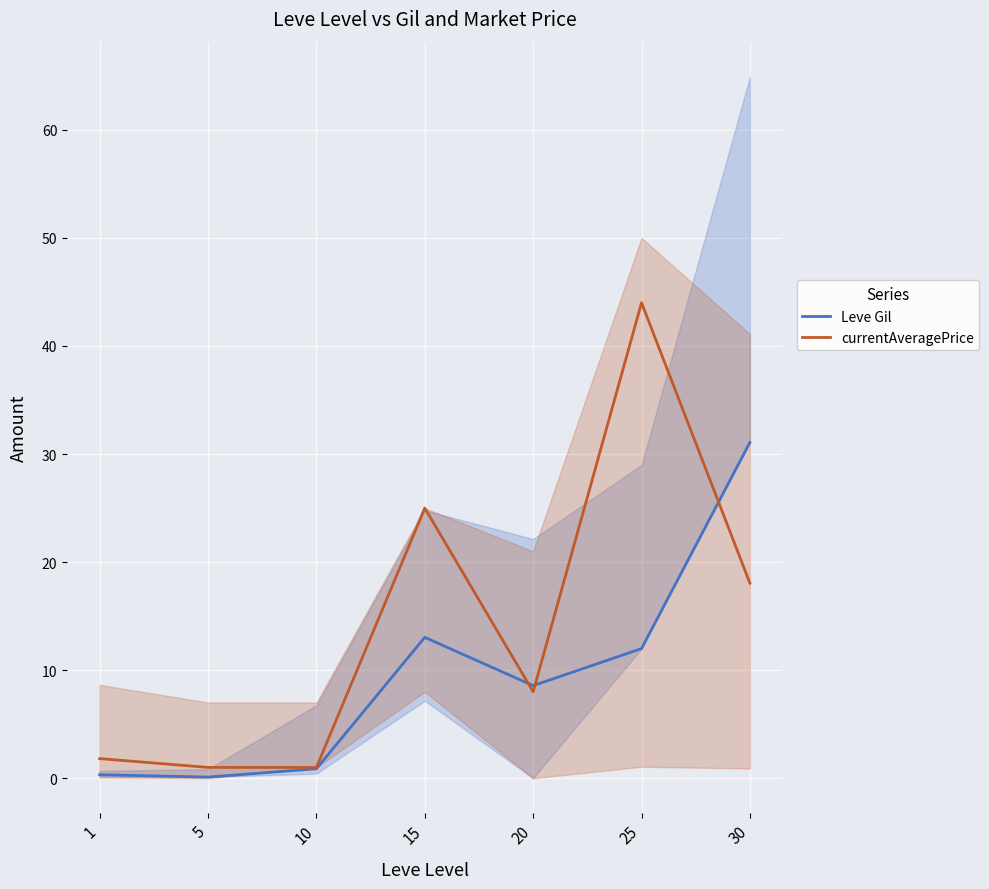

How many lines are shown in the chart?

2